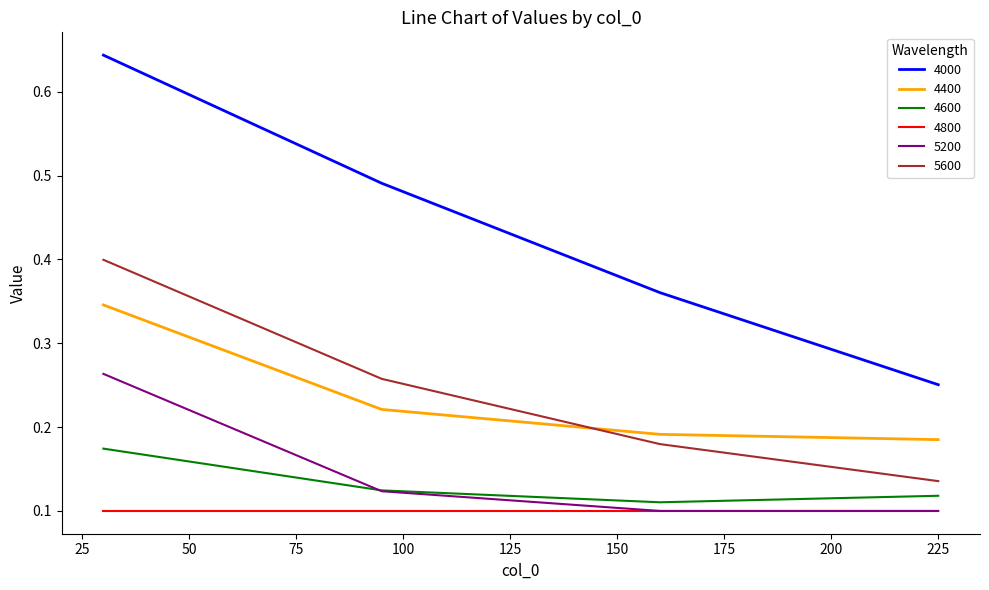

List the series in order of their peak value, lowest first.

4800, 4600, 5200, 4400, 5600, 4000